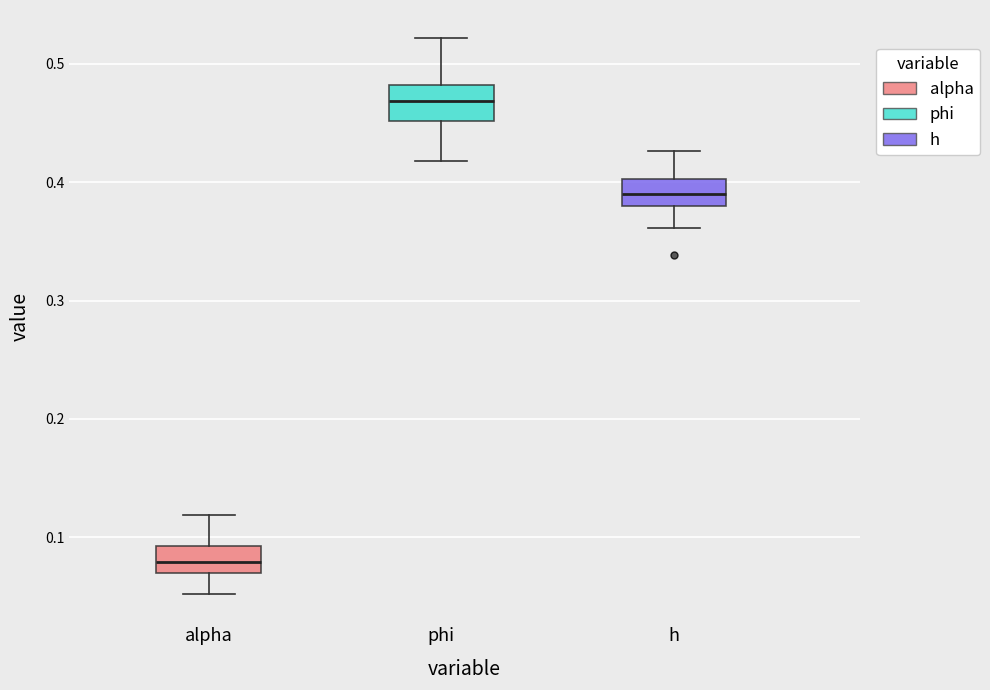

Where does the lower whisker of the box for phi end on the y-axis? The values are not printed on the chart, so give them approximately, as read against the axis.

0.42